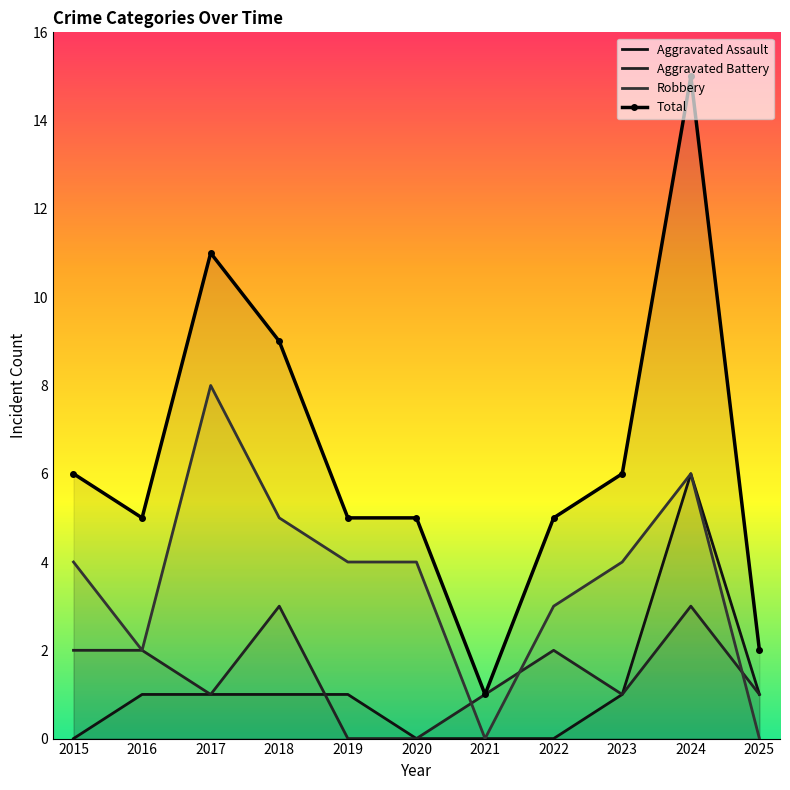

The Robbery series shows 0 at 2021. True or false?

True